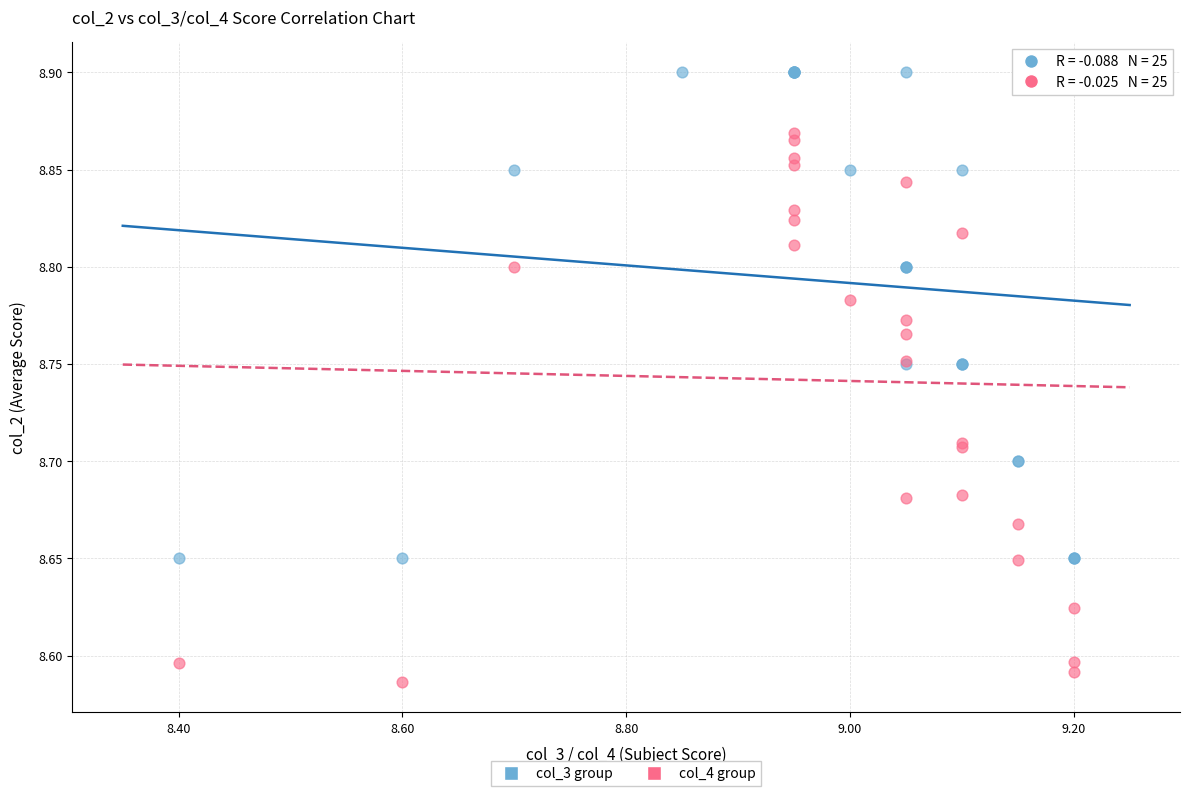

Which series contains the lowest Y value?

col_4 group